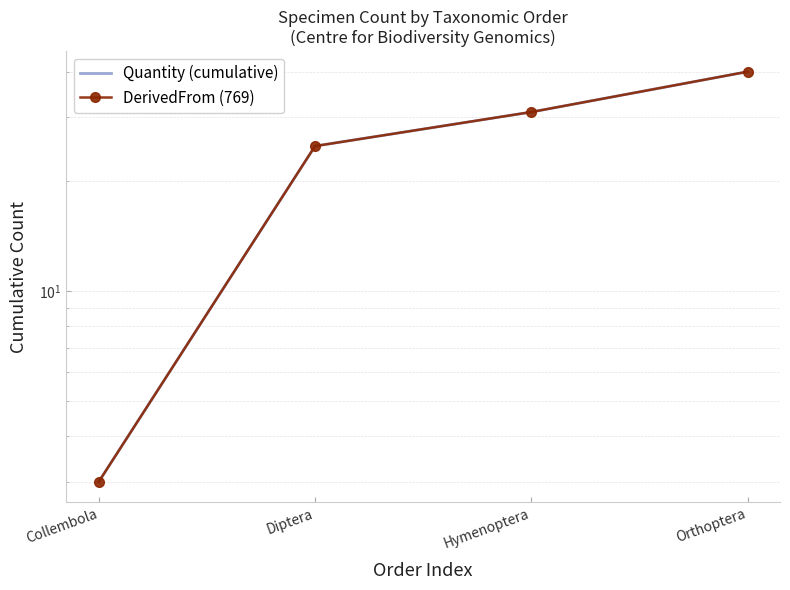

True or false: Quantity (cumulative) and DerivedFrom (769) cross at least once.

False